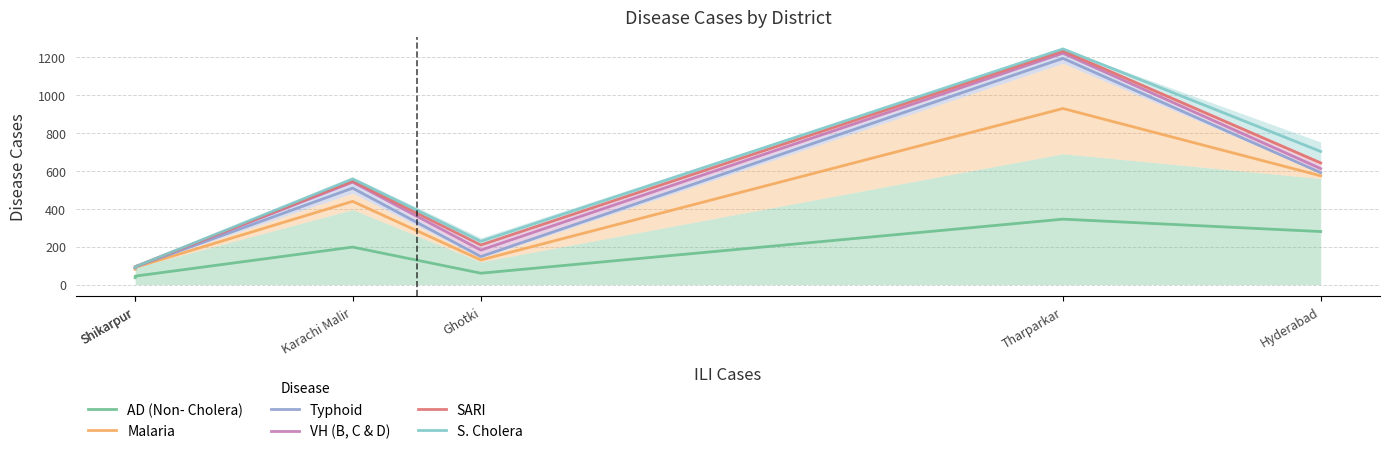

Which has a higher value, Hyderabad or Shikarpur?

Hyderabad